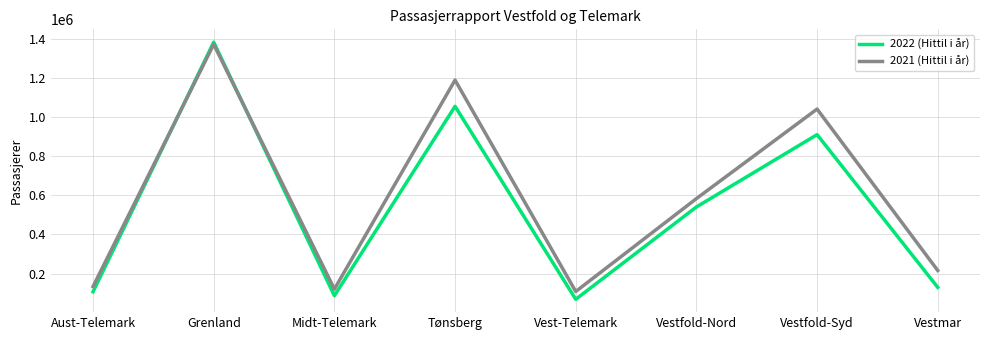

Reading left to right, what are all the values shown in this chart?

2022 (Hittil i år): 107637	1381399	87500	1054036	69324	540479	909619	129977
2021 (Hittil i år): 134147	1370821	120914	1188046	108952	583168	1040121	216149